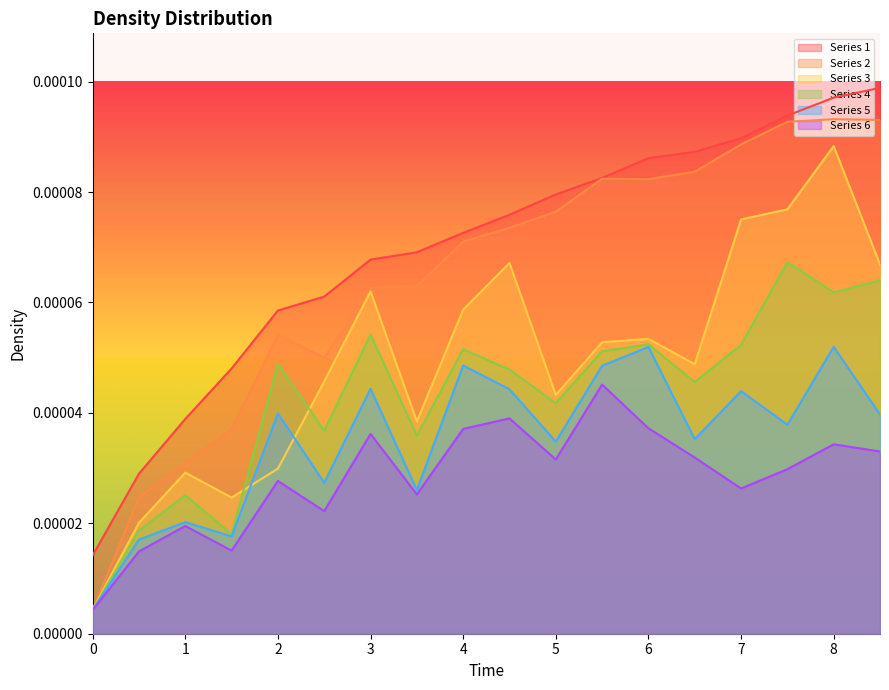

True or false: col_6_values has more than 0 points higher than both neighbors.

True